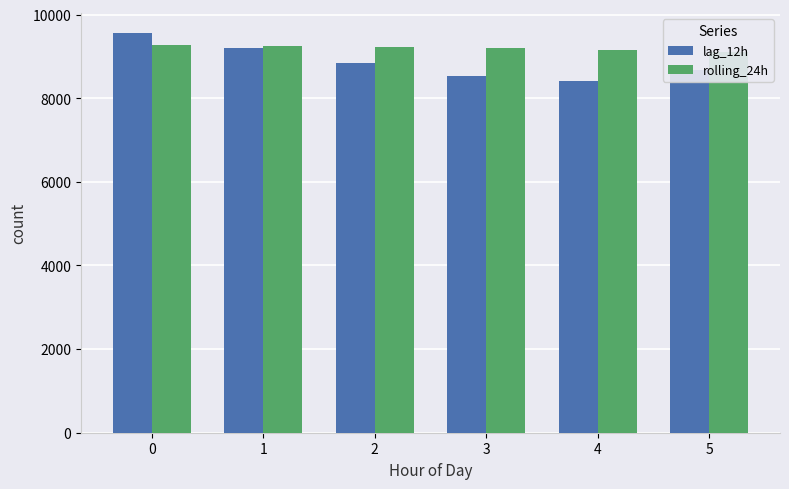

What are all the series names shown in the legend?

lag_12h, rolling_24h